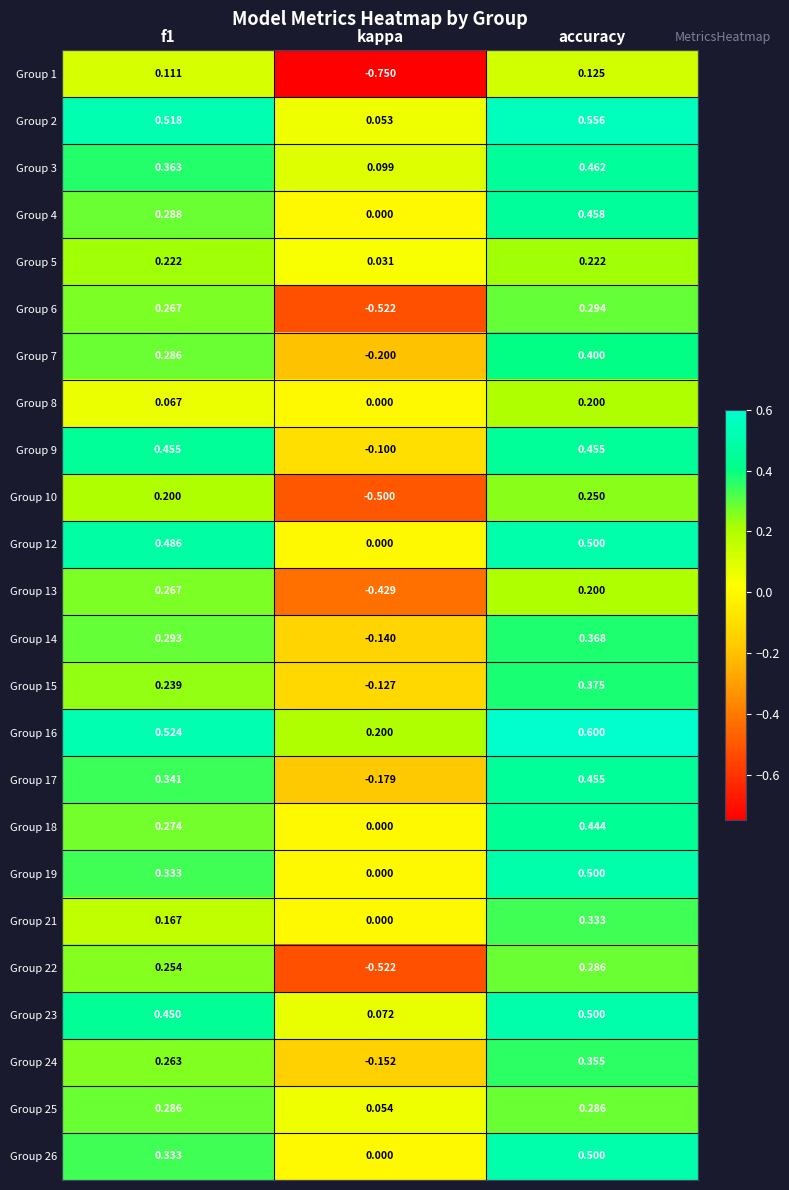

What is the total value across all series at f1?

7.3